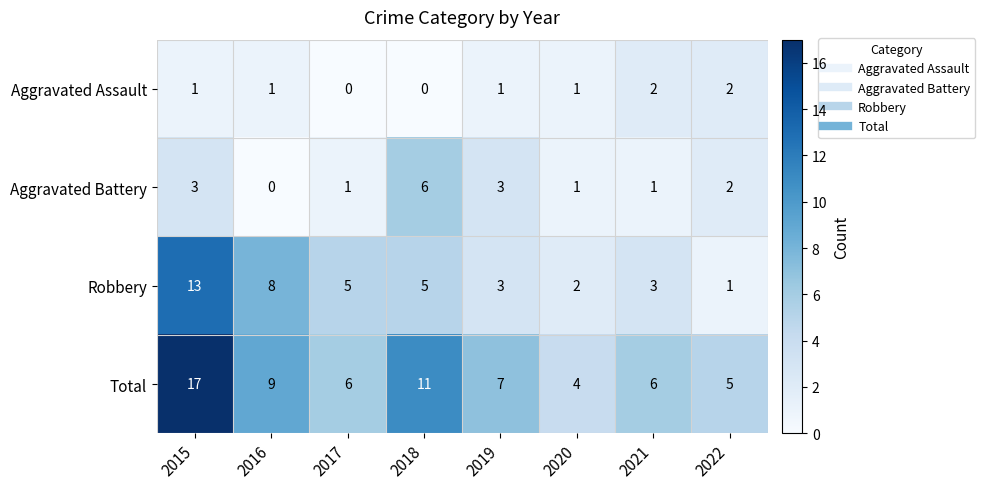

What is the greatest value displayed?

17